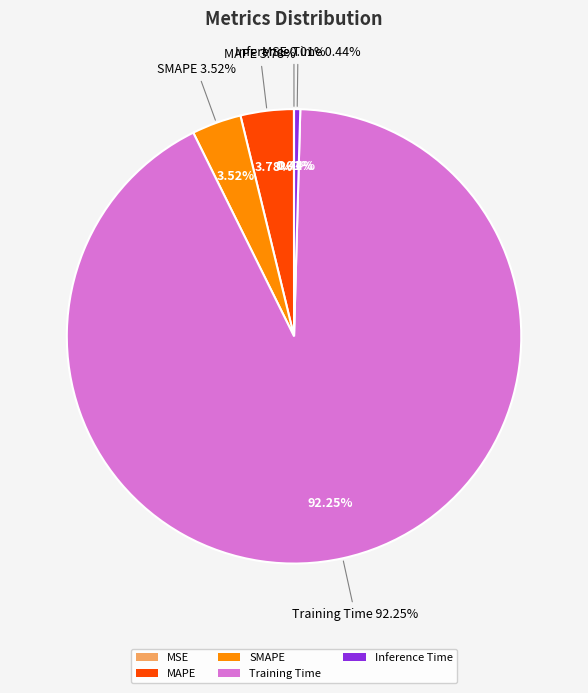

Which category has the biggest portion of the pie?

Training Time